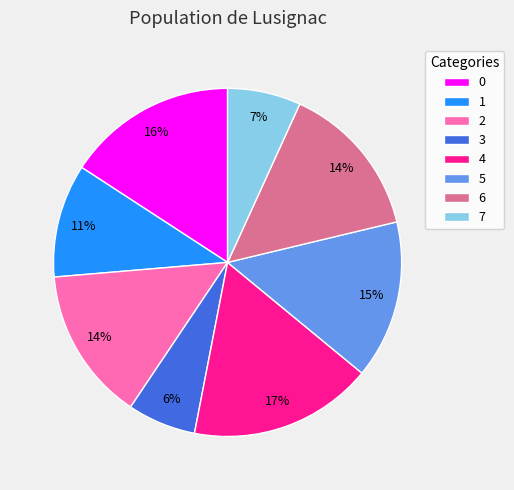

To the nearest percent, what percentage of the pie is 0?

16%